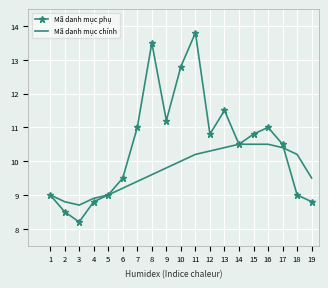

What is the difference between the Mã danh mục chính values at 1 and 10?

1.0